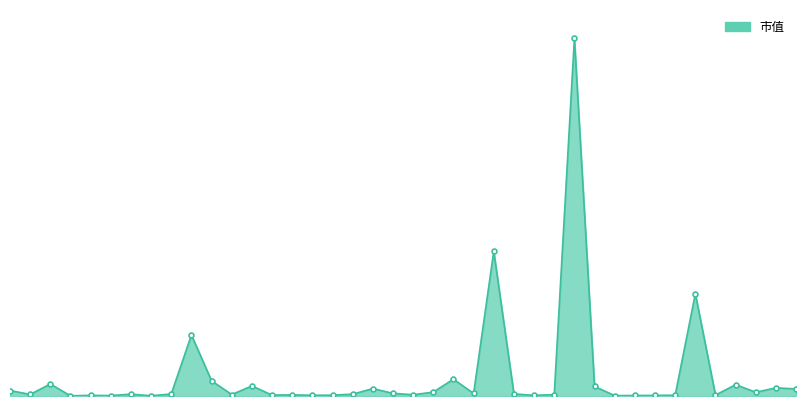

What is the change in value from 11 to 29?

+219.7